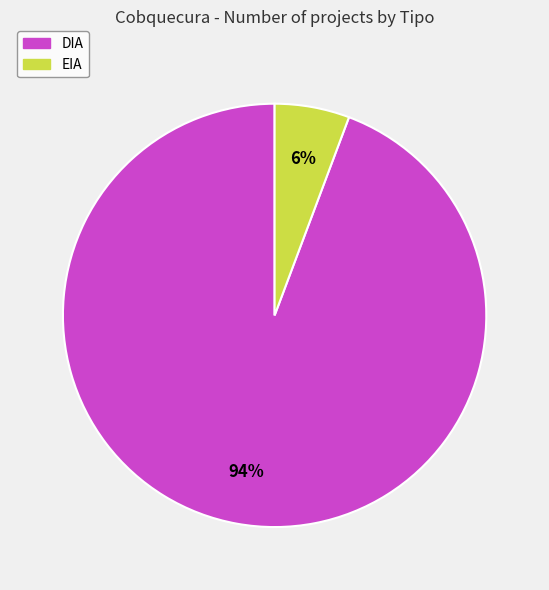

Does EIA represent more than half of the total?

No